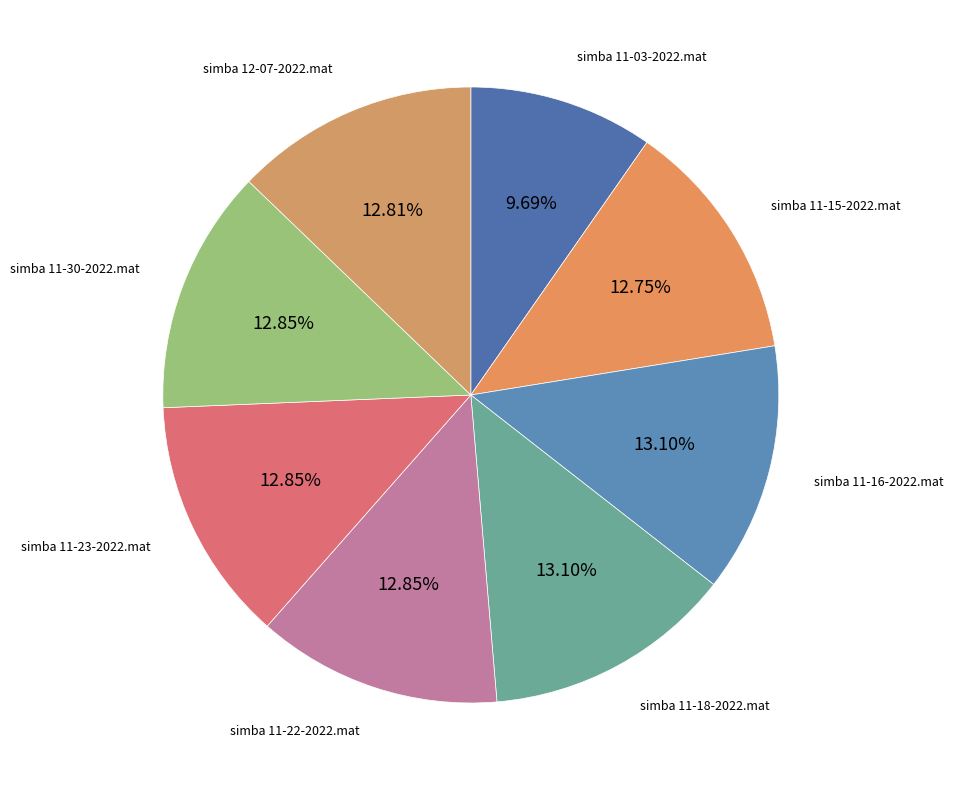

To the nearest percent, what portion does simba 11-15-2022.mat represent?

13%